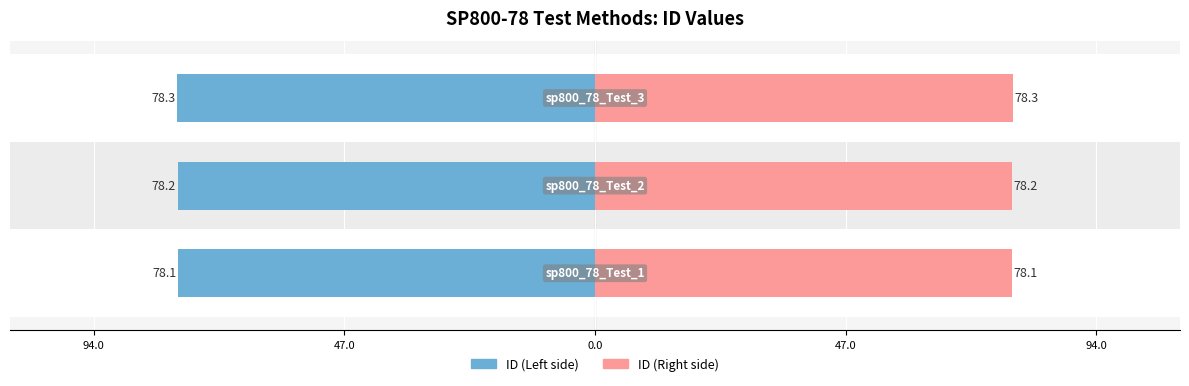

Is the value of ID (Left) at 94.0 greater than the value of ID (Right) at 0.0?

No